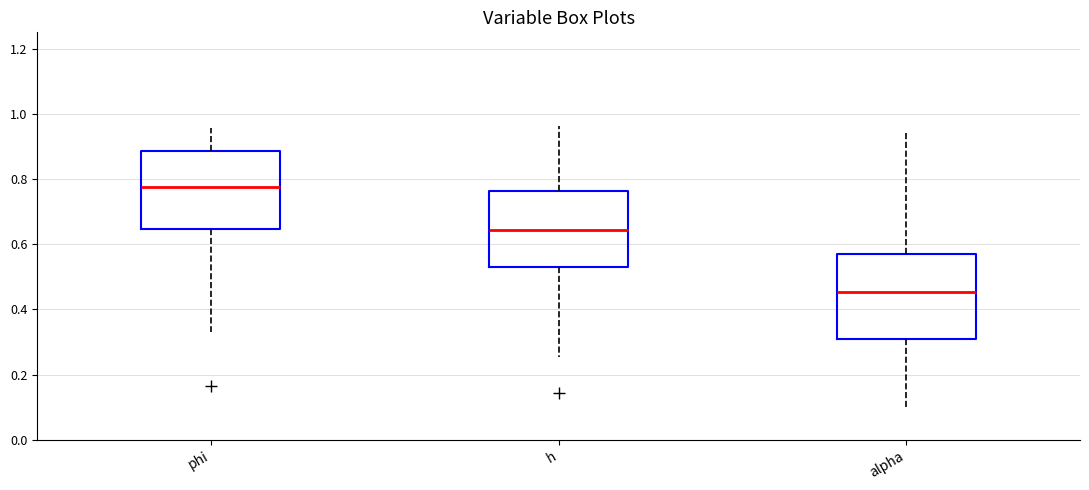

Where does the upper whisker of the box for h end on the y-axis? The values are not printed on the chart, so give them approximately, as read against the axis.

0.96